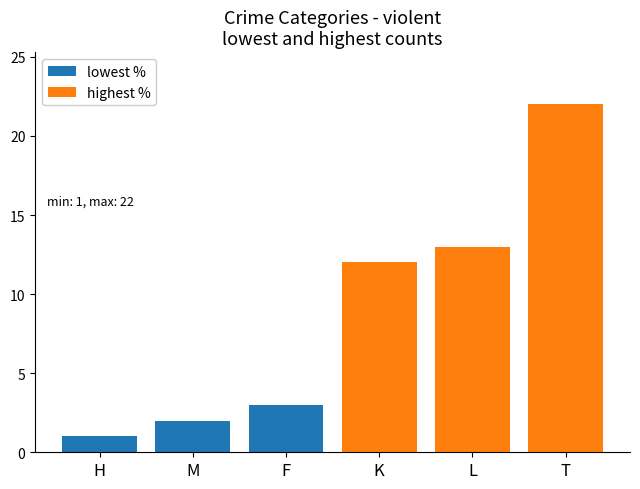

Which series has the widest spread of values?

highest %